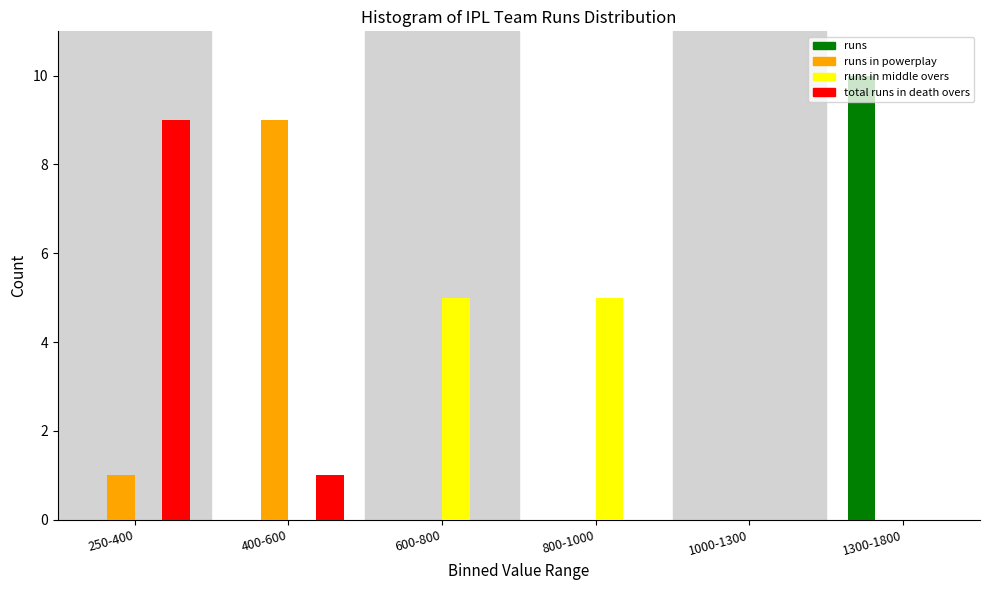

The runs in middle overs series shows 5 at 600-800. True or false?

True